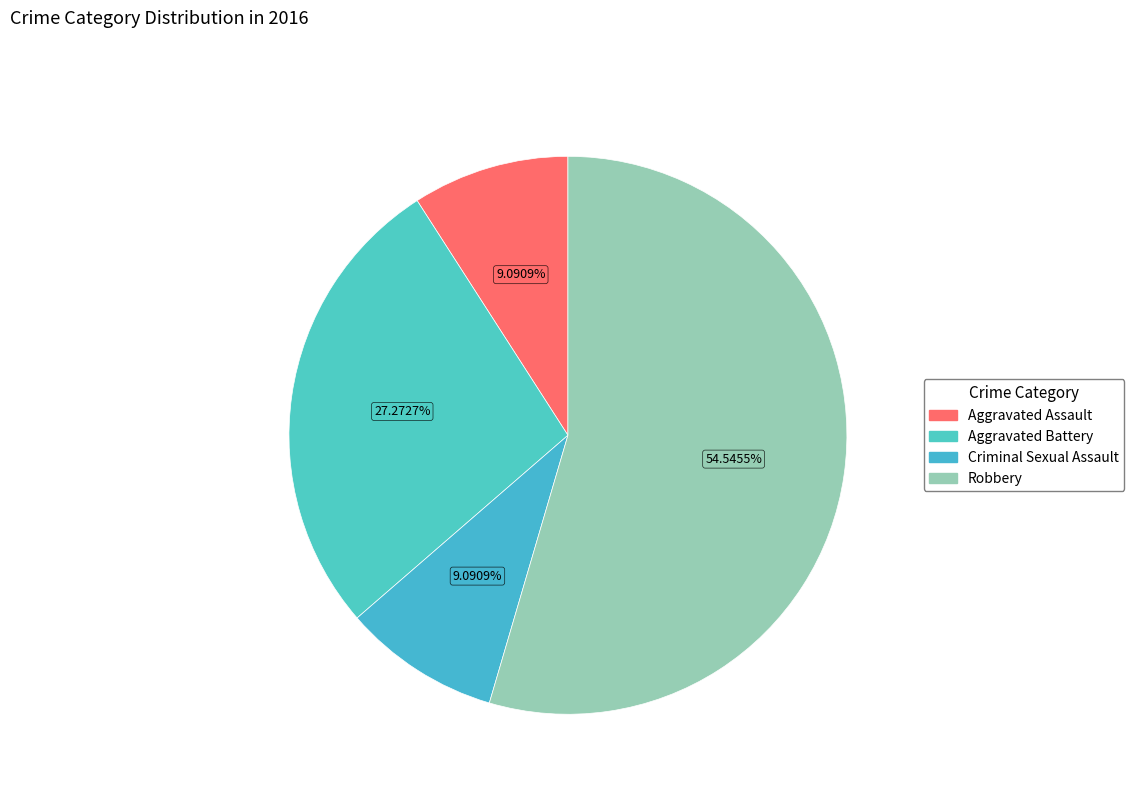

Does any single category account for the majority?

Yes